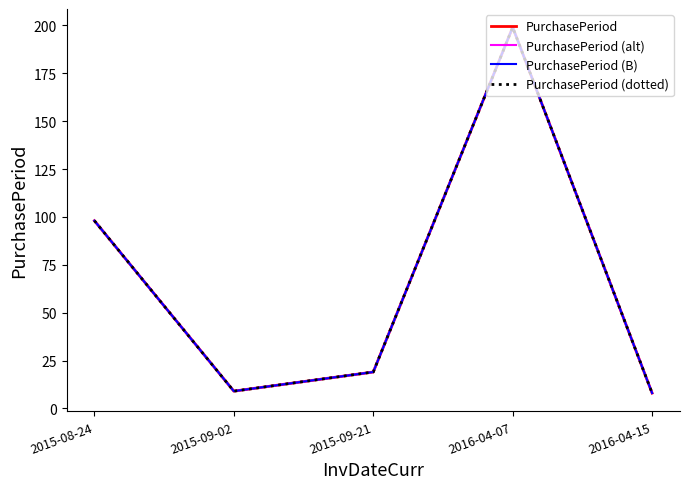

Does the chart have visible grid lines?

No